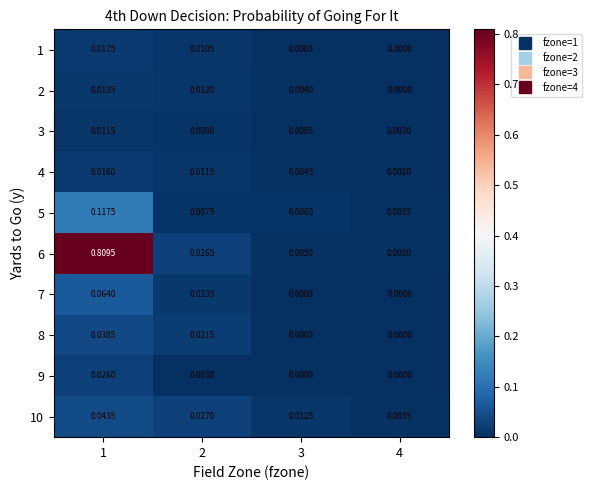

Which series has the largest total across all categories?

6